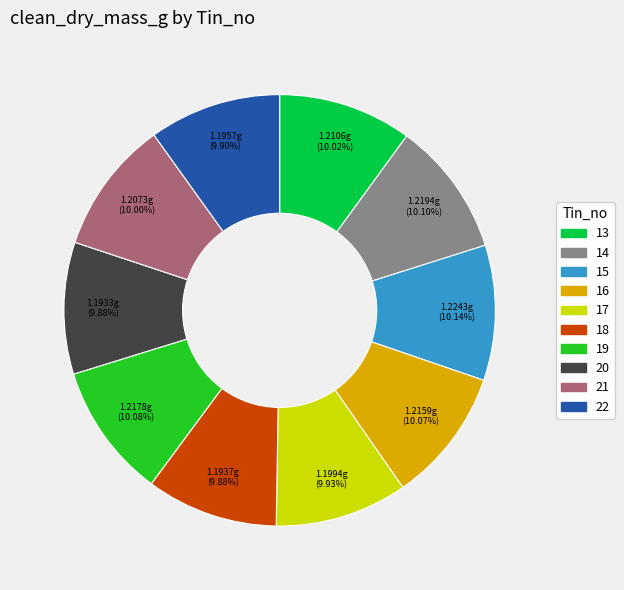

What is the ratio of the value at 22 to the value at 19?

1.0